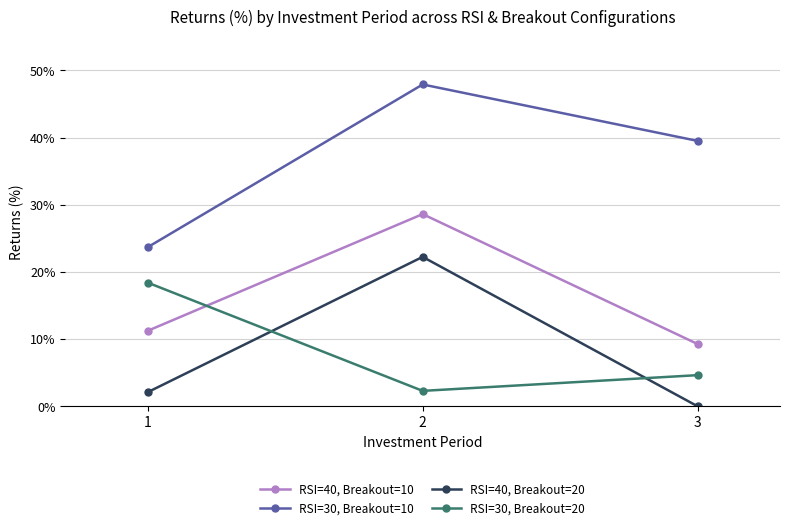

Which label corresponds to the smallest value in the chart?

3